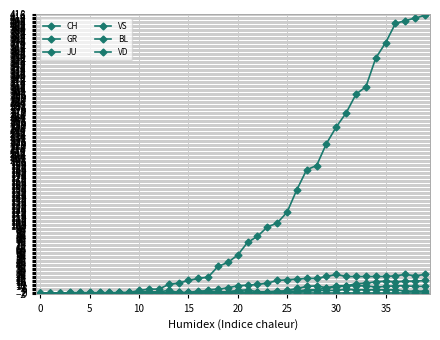

How many data points does each series have?

40